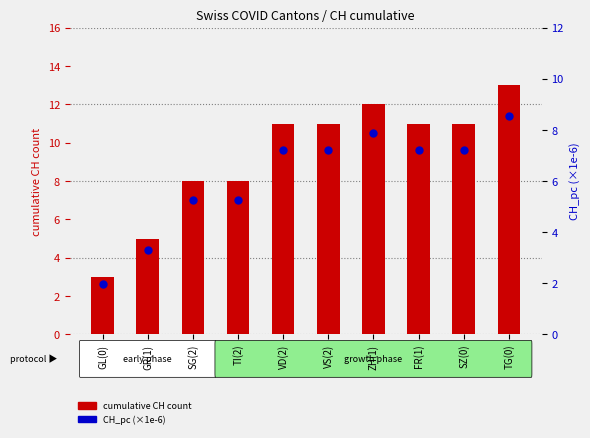

At how many categories does at least one series exceed 12?

1